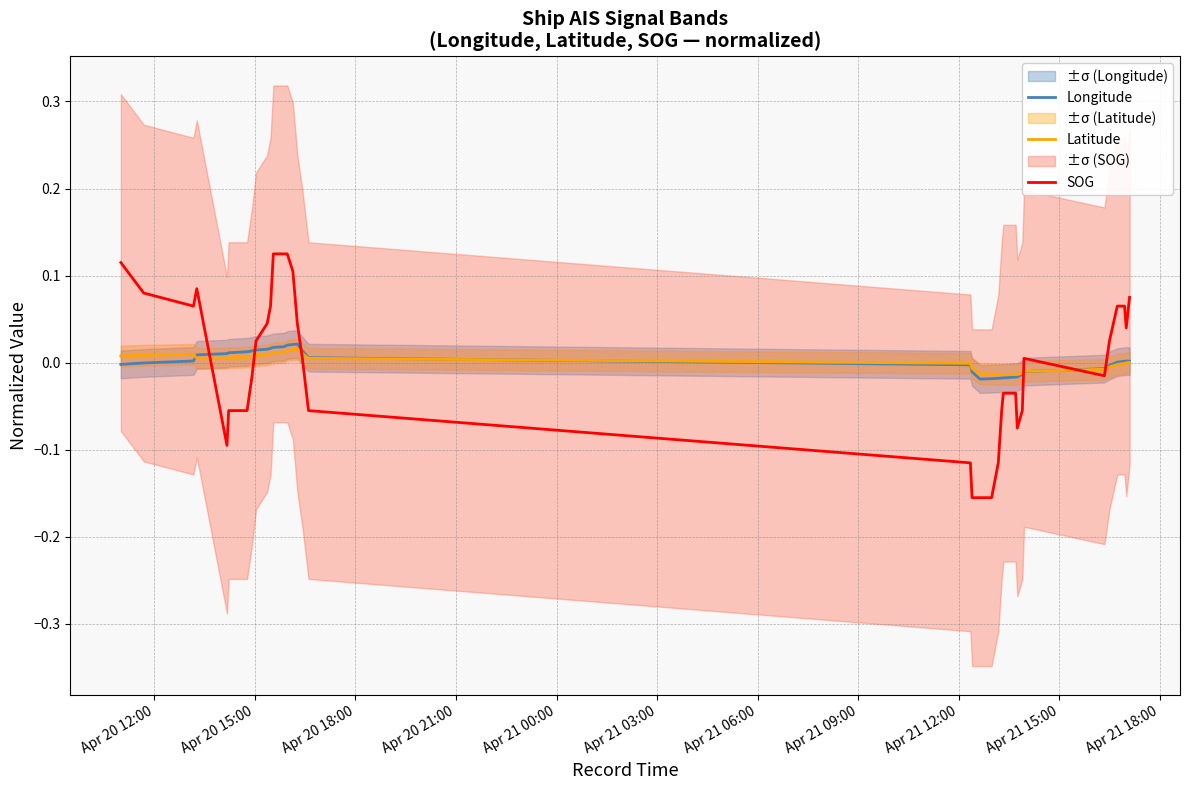

Rank the series by their maximum value, from lowest to highest.

Latitude, Longitude, SOG